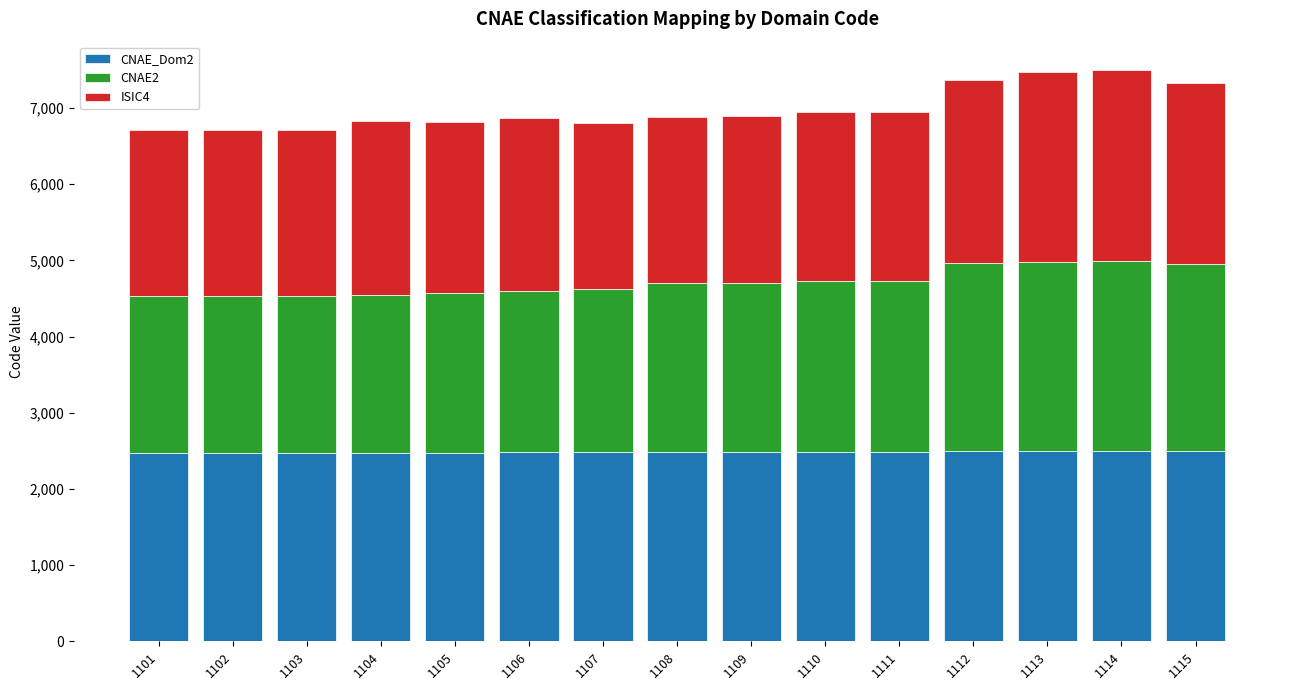

What is the highest value of the CNAE_Dom2 series?

2500.0